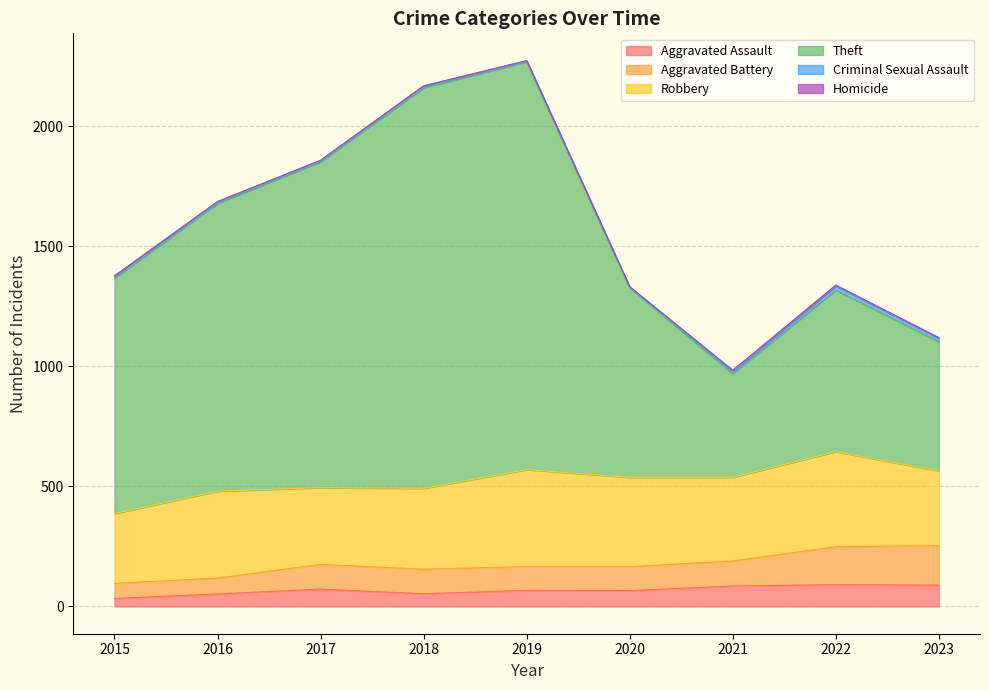

What is the value of the Aggravated Battery point at the 9th from the left?

253